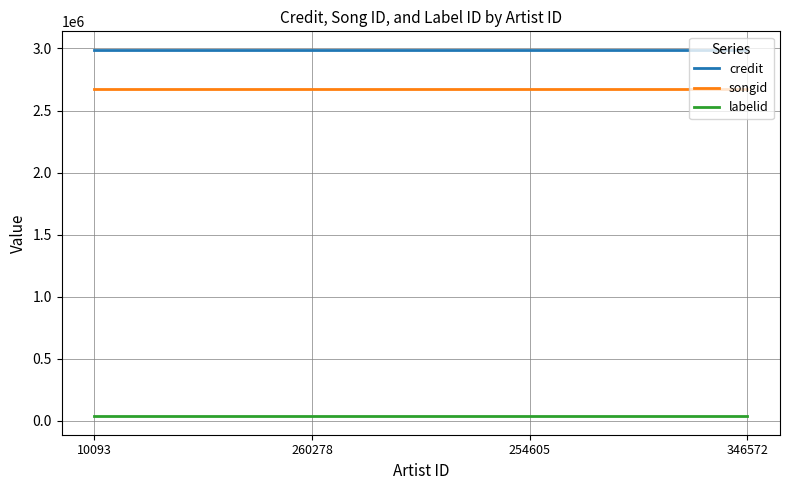

The value of credit at 10093 is 2990128. True or false?

True